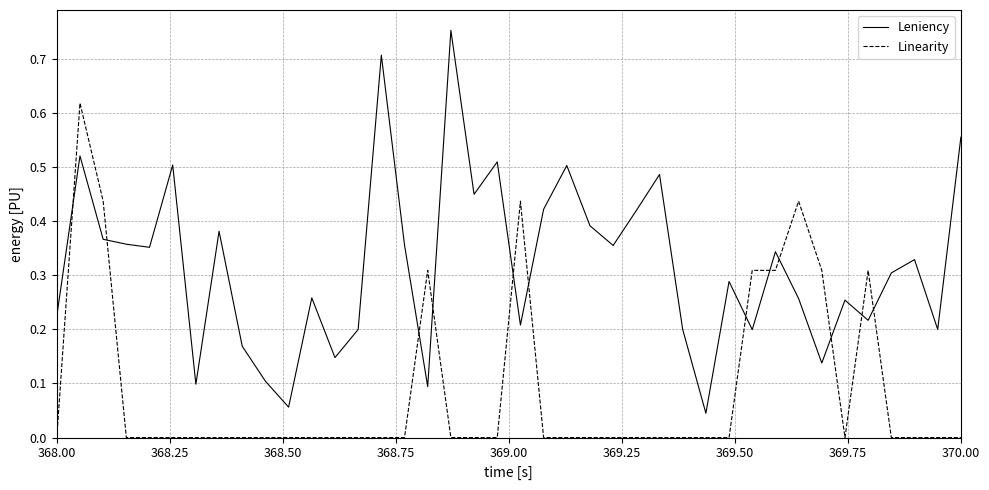

Which series has the largest total across all categories?

Leniency